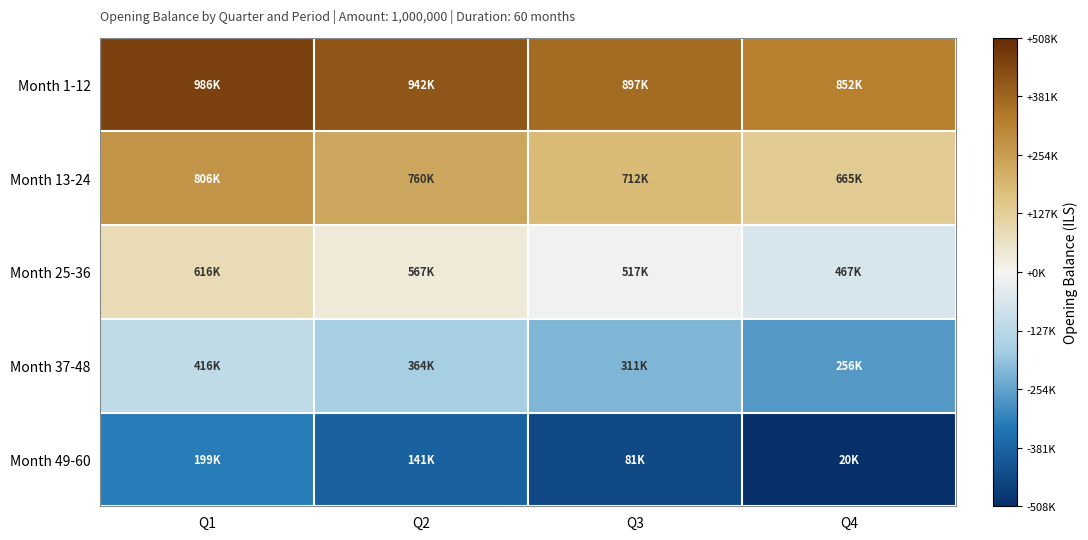

At Q1, list the series in order from largest to smallest.

Month 1-12, Month 13-24, Month 25-36, Month 37-48, Month 49-60